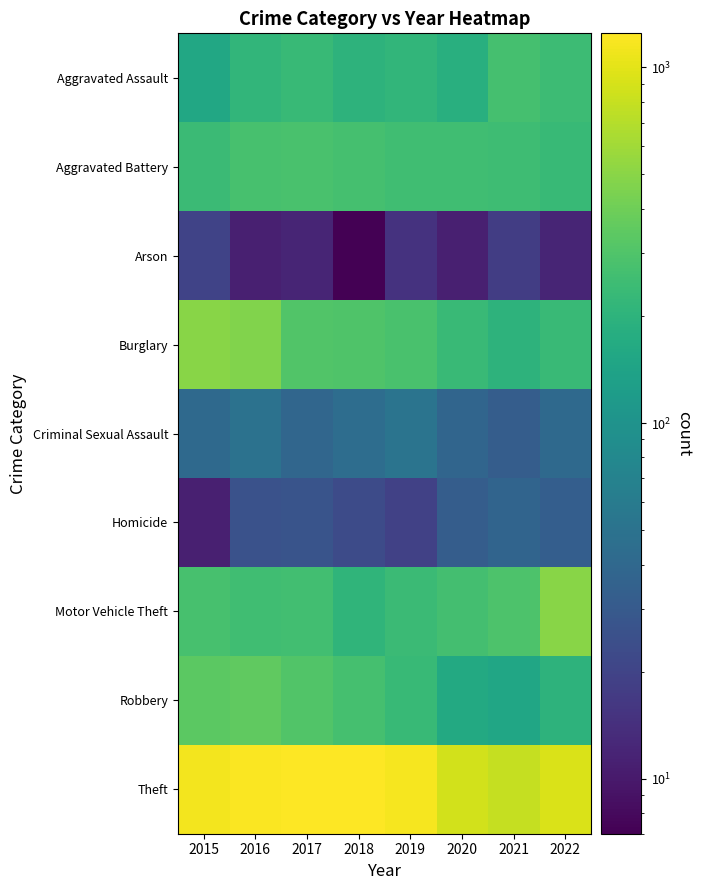

At how many categories does at least one series exceed 251?

8